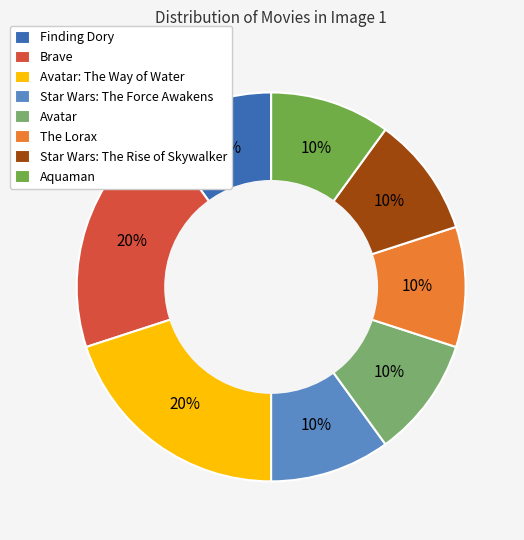

To the nearest percent, what is the combined percentage of Finding Dory and Avatar: The Way of Water?

30%